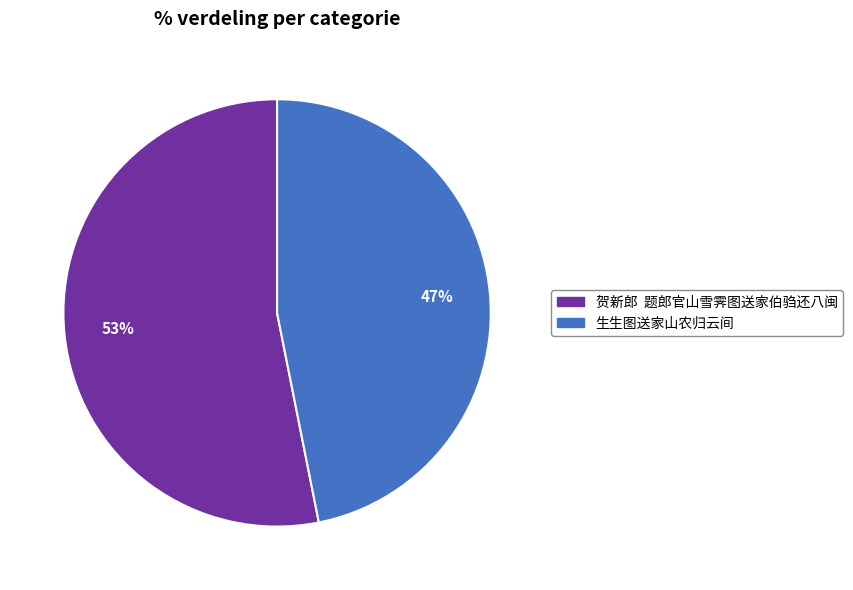

How many slices are in this pie chart?

2